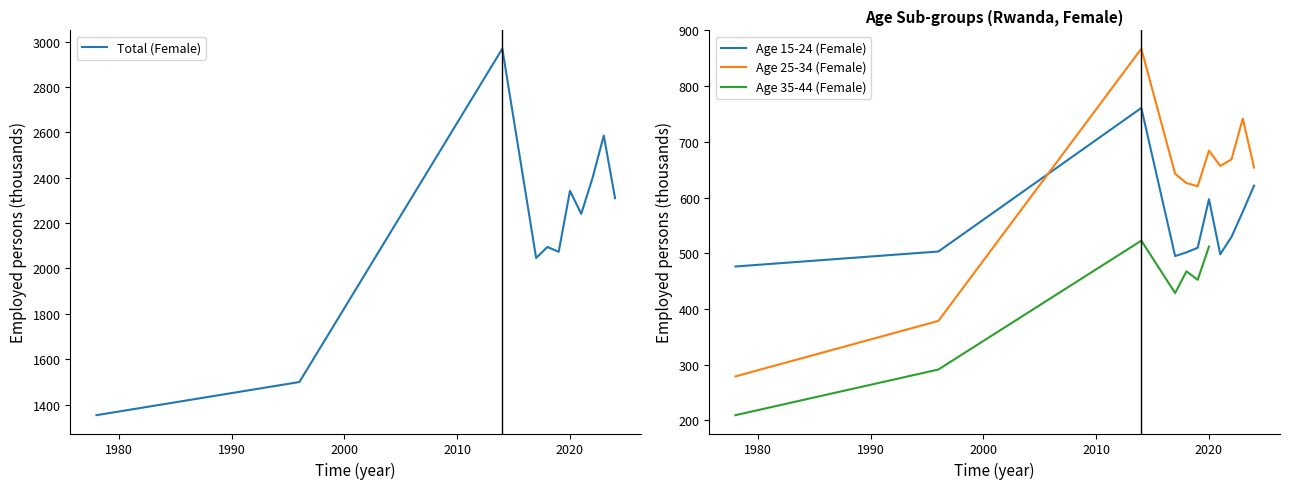

How many times do Age 15-24 (Female) and Age 25-34 (Female) cross each other?

1